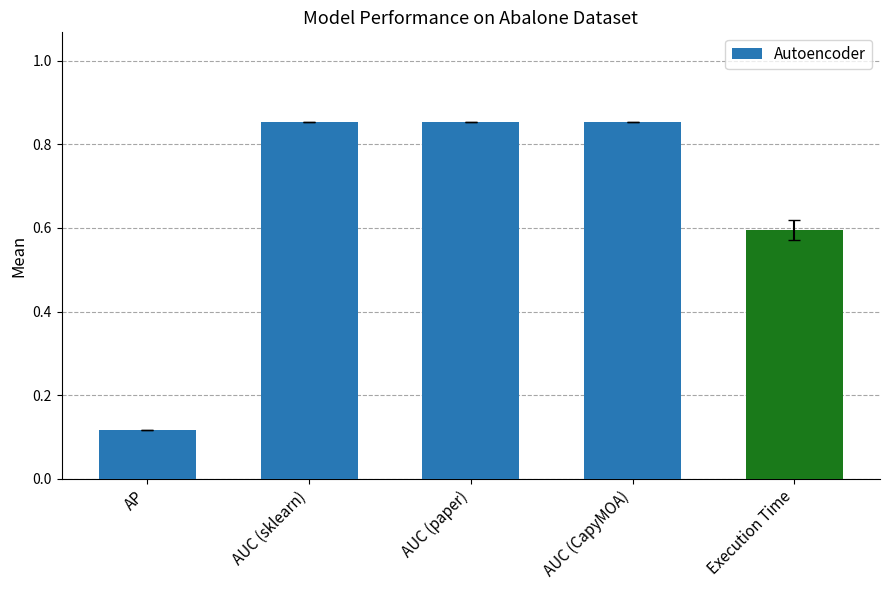

What is the label of the 4th bar from the right?

AUC (sklearn)